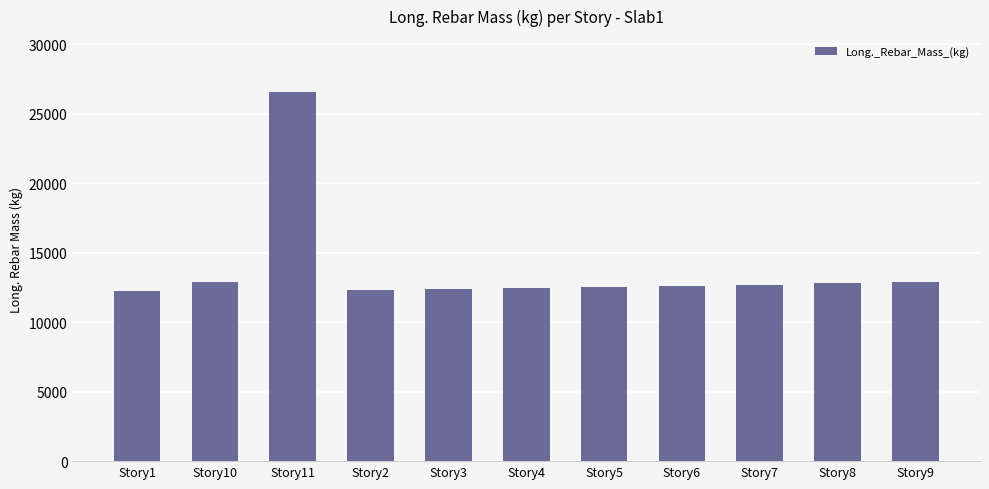

Approximately how many times larger is the value at Story4 compared to Story11?

0.5